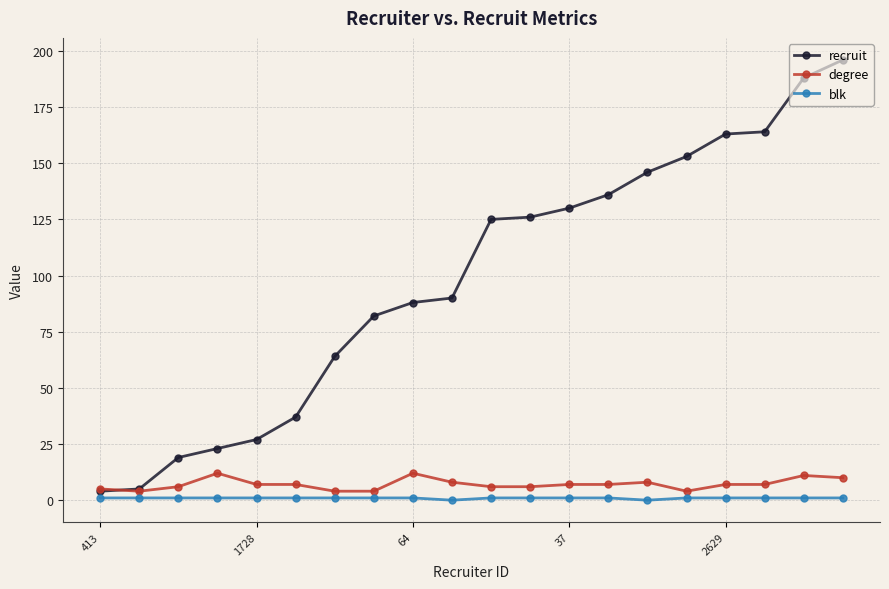

How many blk values are between 1 and 2?

18